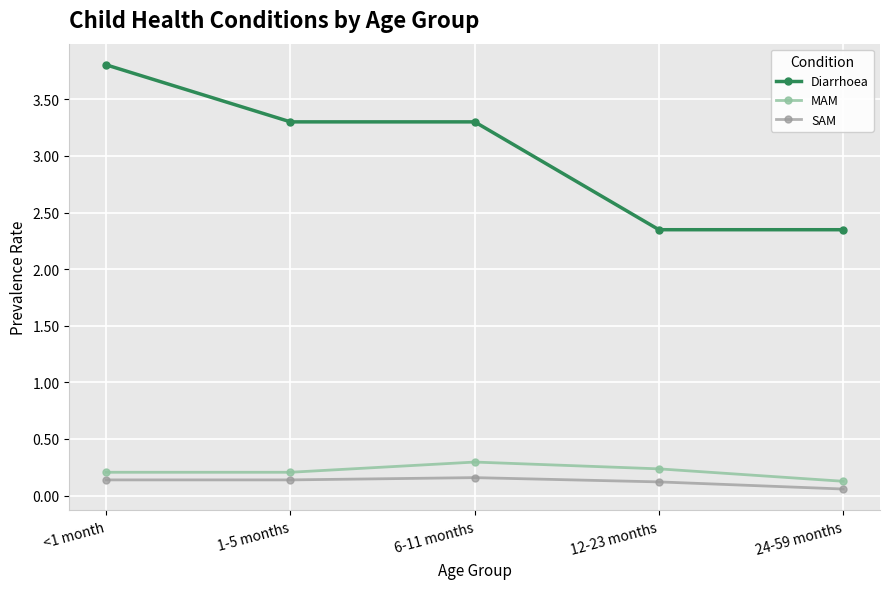

Does the chart display data point markers on the line(s)?

Yes